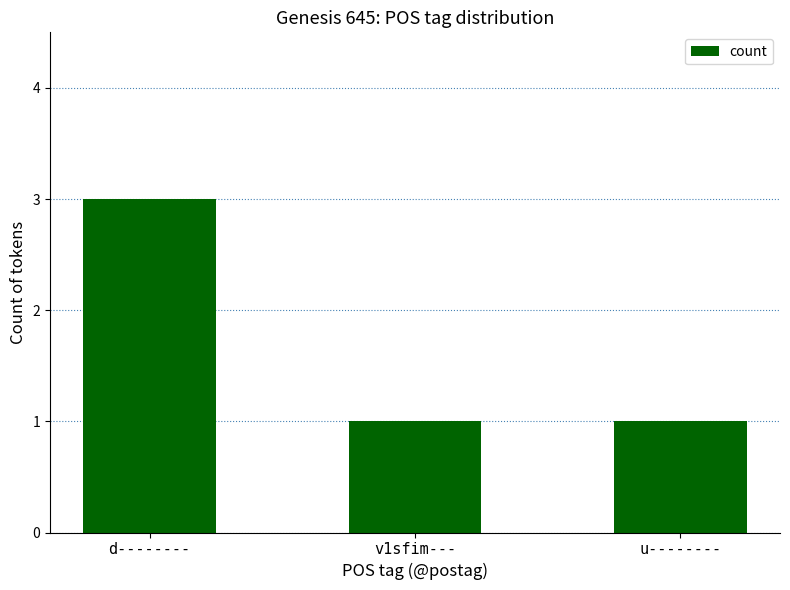

What is the label of the 2nd bar from the right?

v1sfim---